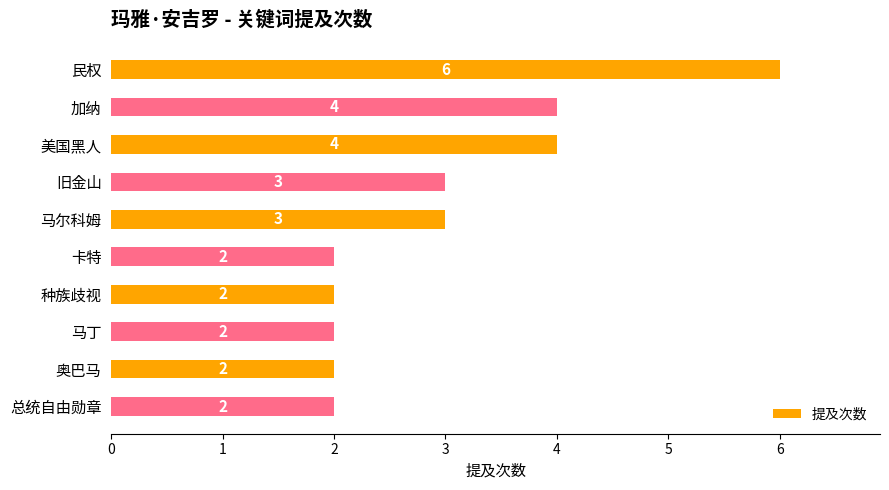

The chart shows a value of 6 at 民权. True or false?

True